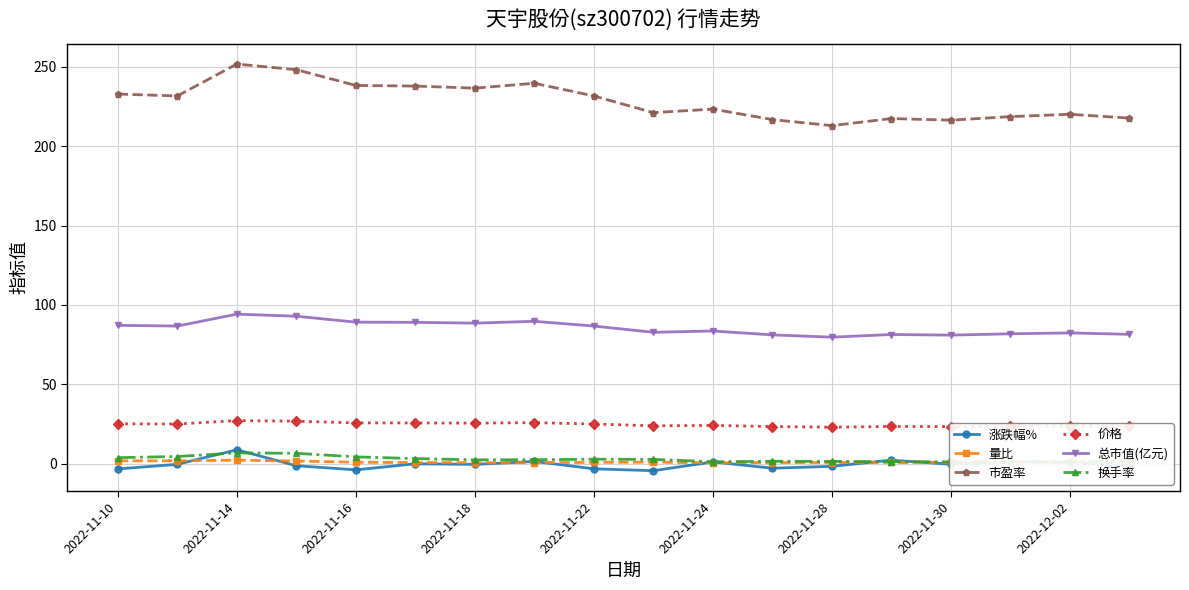

Is it true that 市盈率 equals 340.1 at 2022-11-30?

False